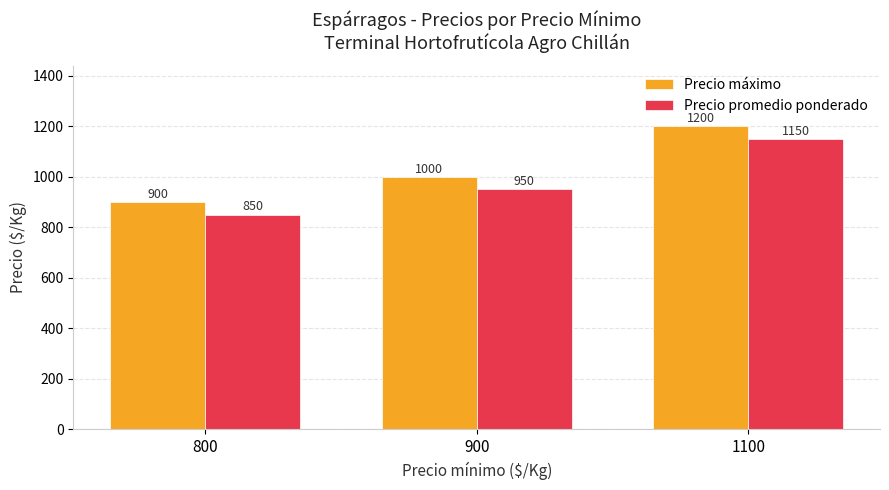

How many bars are there in total?

6